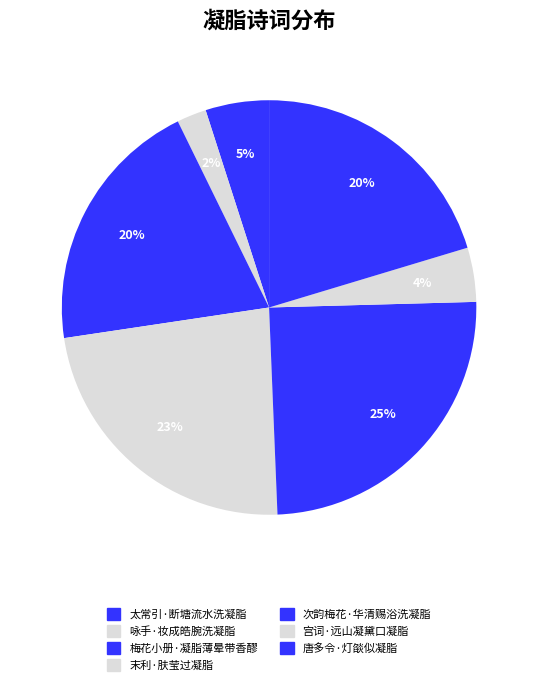

How many slices are in this pie chart?

7